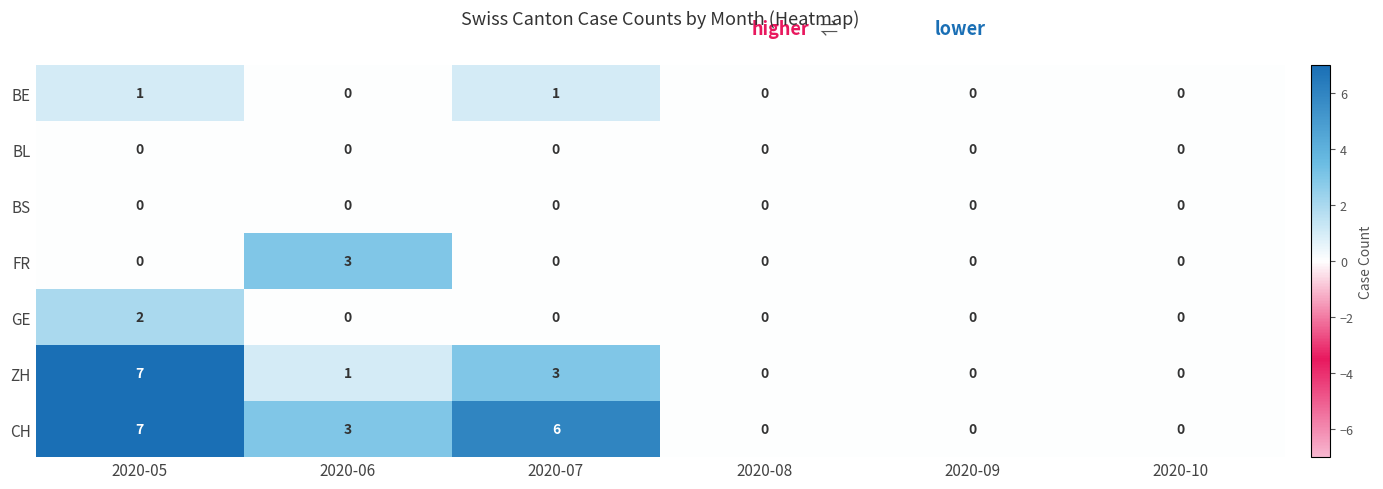

True or false: GE has a value of -1 at 2020-07.

False